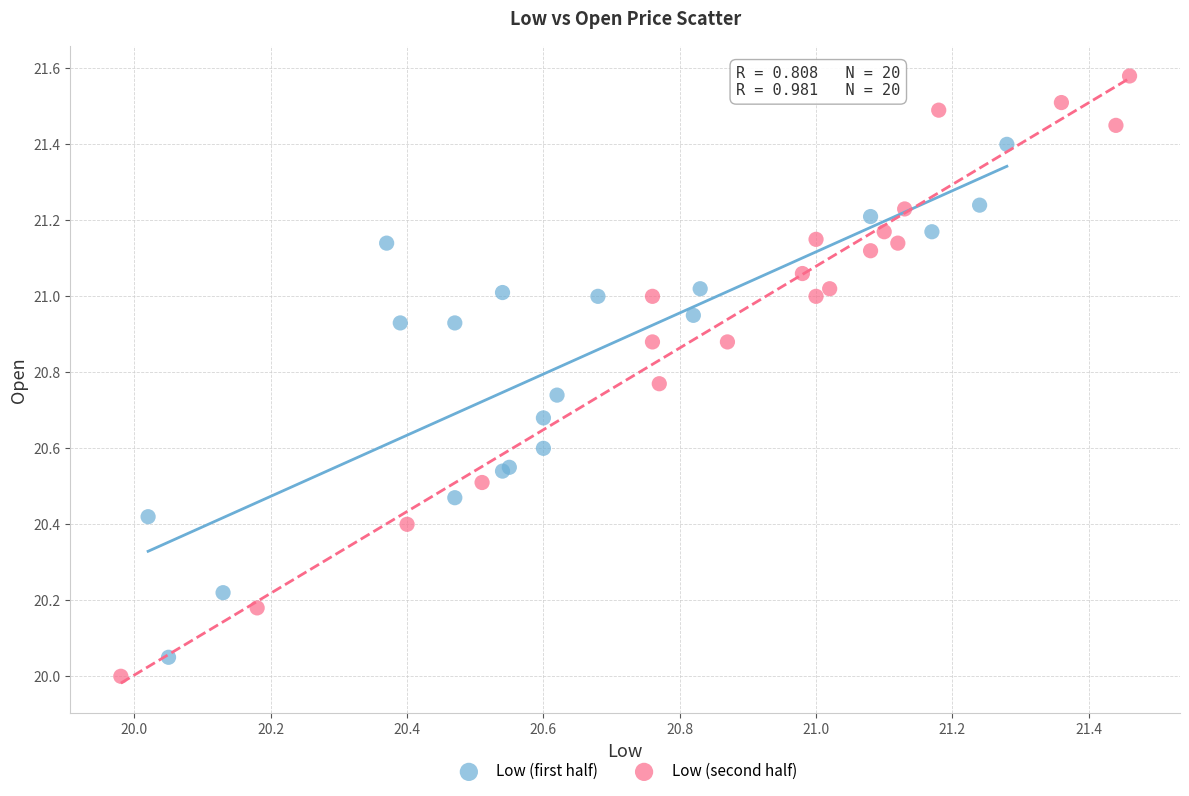

Which series contains the highest Y value?

Low (second half)